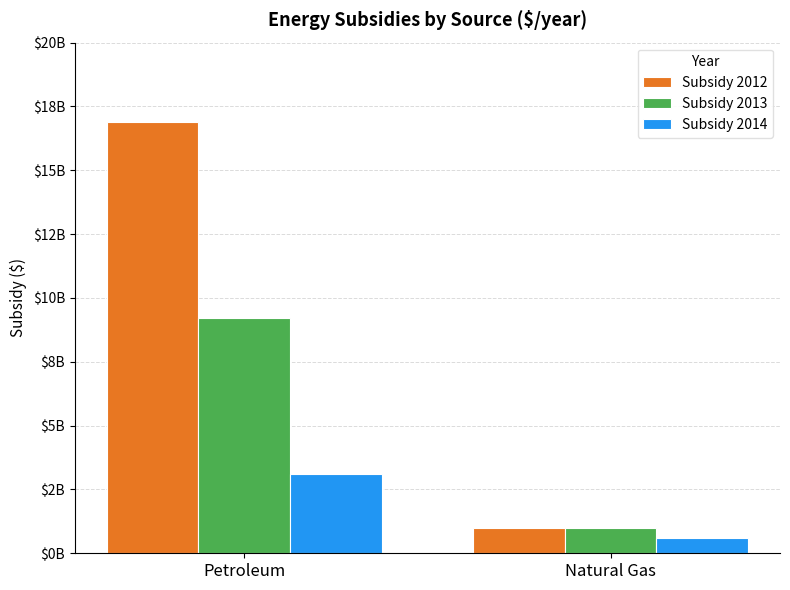

At which label does Subsidy 2014 reach its minimum?

Natural Gas